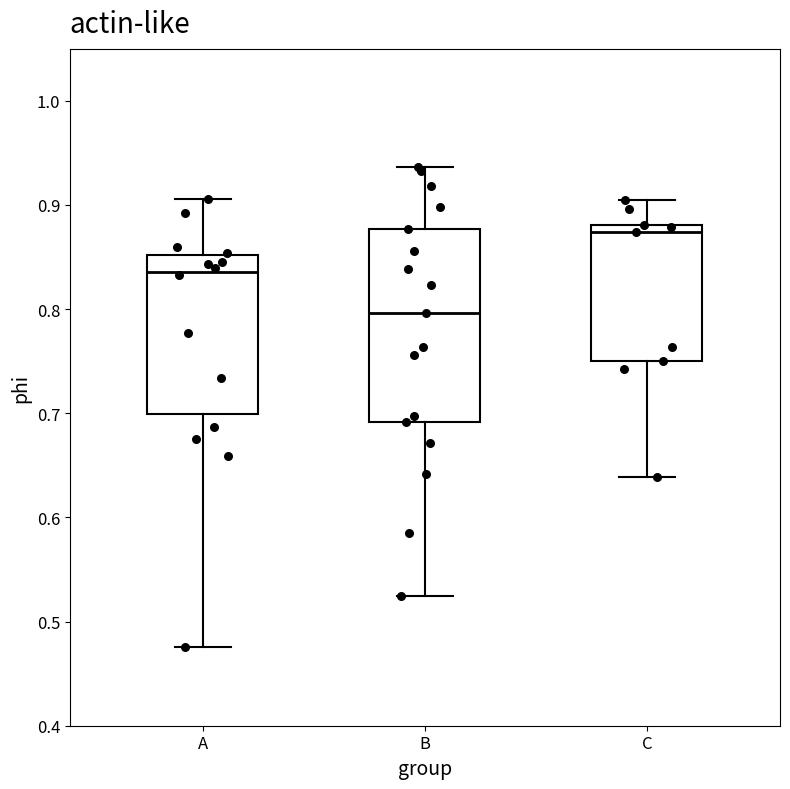

Where does the upper whisker of the box for B end on the y-axis? The values are not printed on the chart, so give them approximately, as read against the axis.

0.94